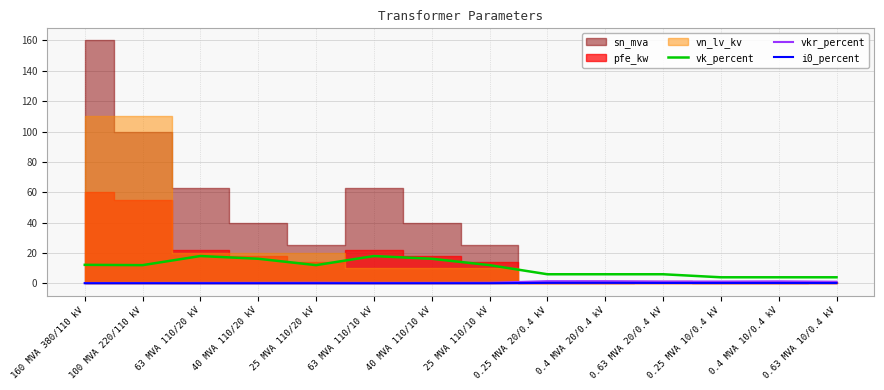

True or false: i0_percent and vk_percent cross at least once.

False